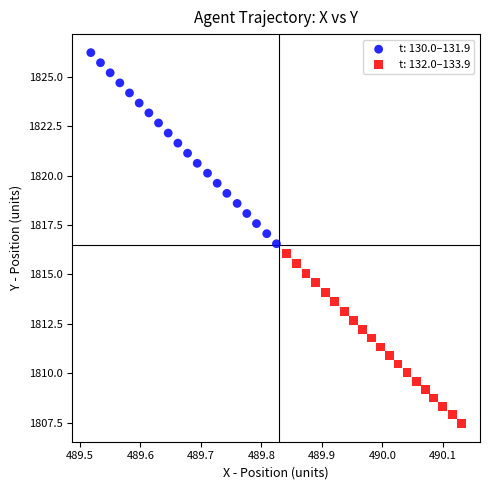

Which series reaches the maximum Y coordinate?

t: 130.0–131.9